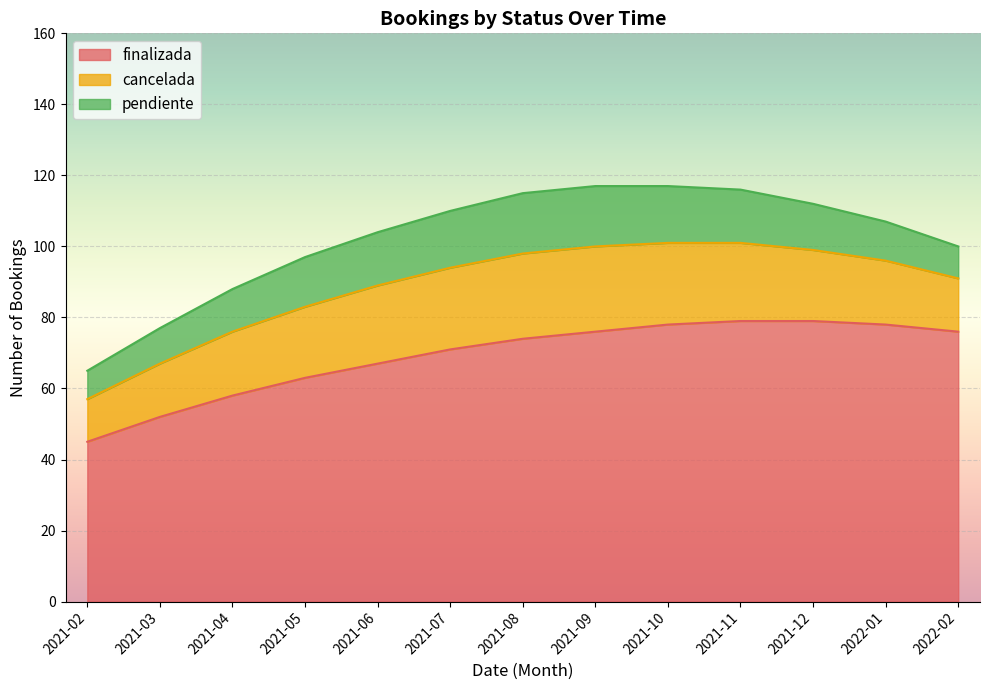

At which label does pendiente reach its minimum?

2021-02